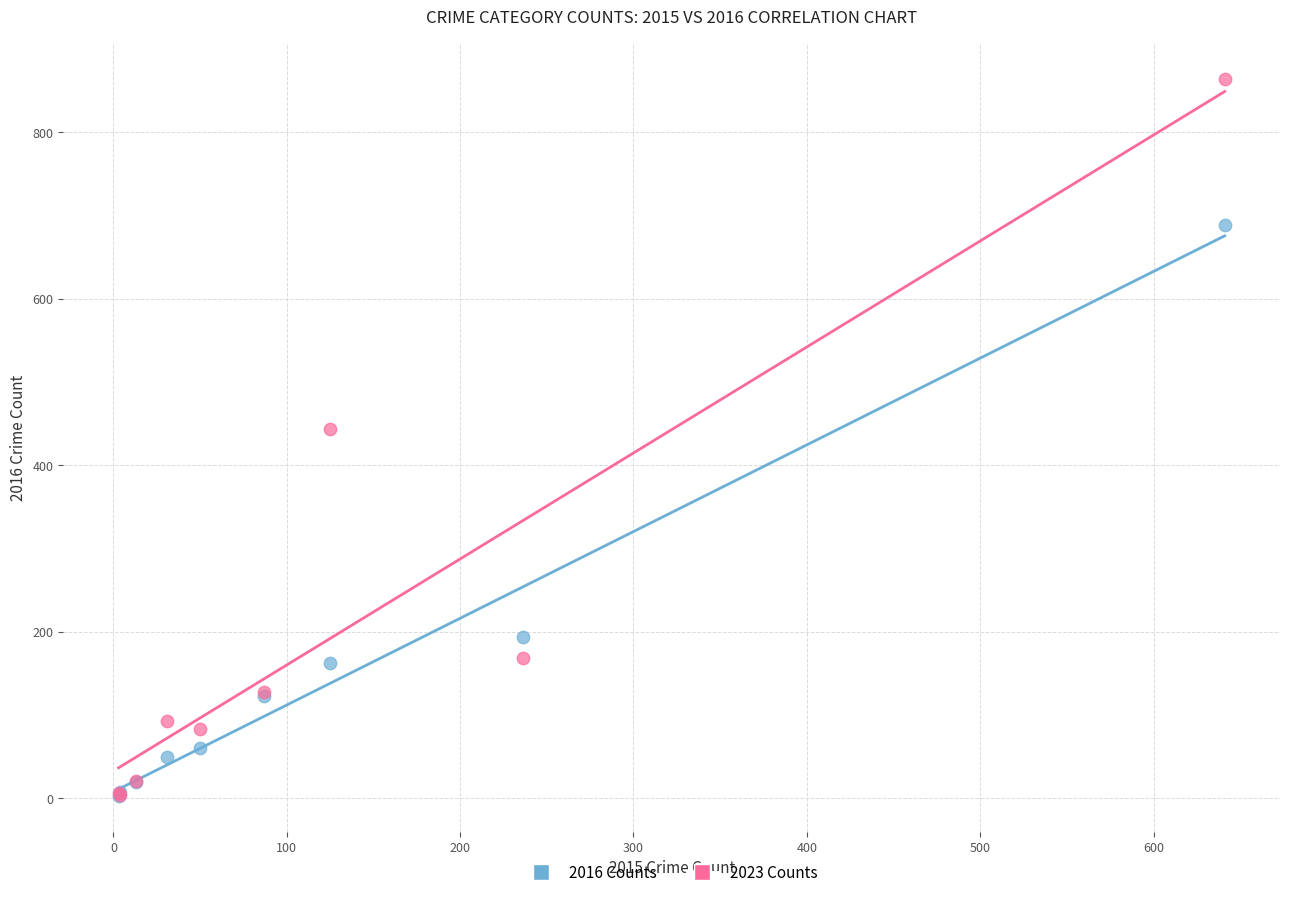

Which series reaches the maximum Y coordinate?

2023 Counts